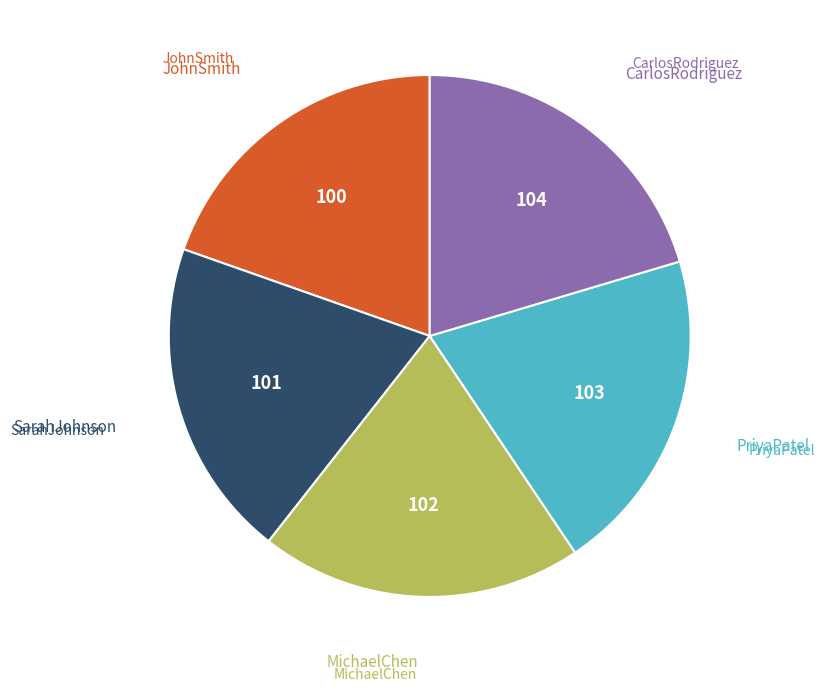

Is there a majority slice in this chart?

No